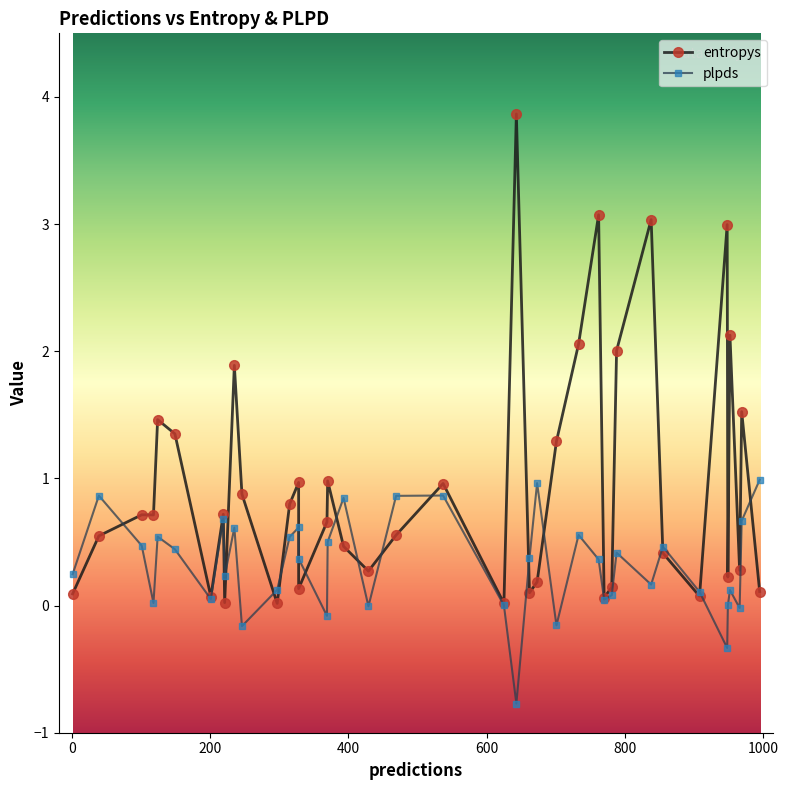

At how many categories does at least one series exceed 2?

7